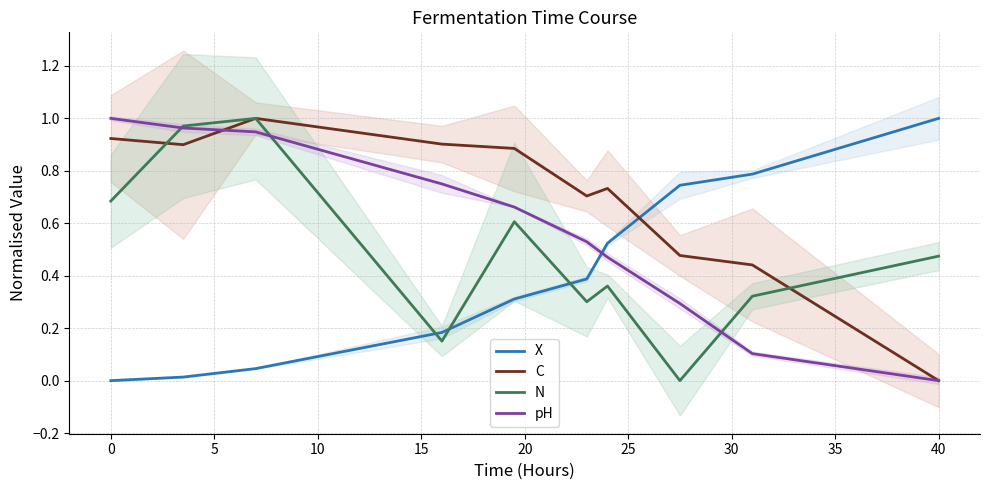

How many intersections are there between N and X?

3